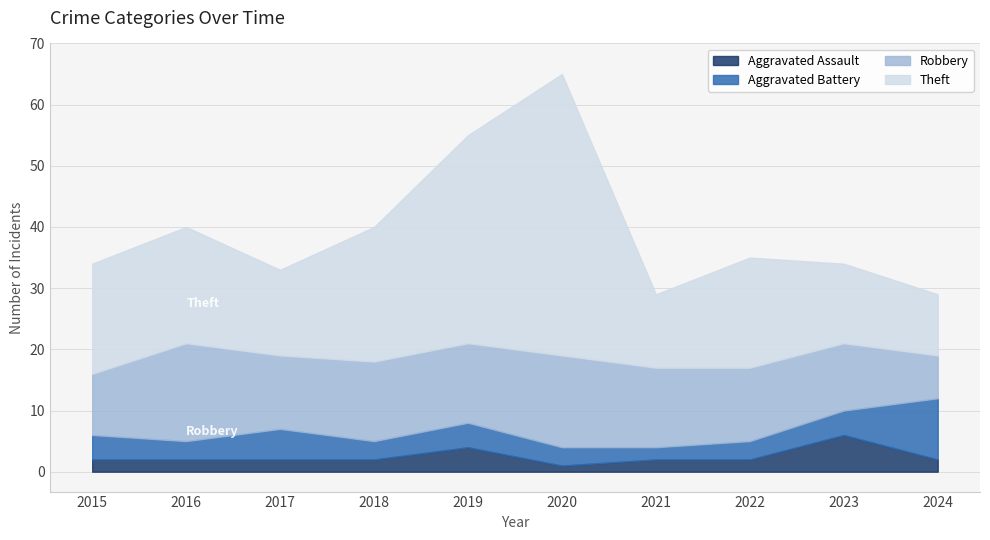

At which category does Aggravated Assault reach its first local valley?

2020